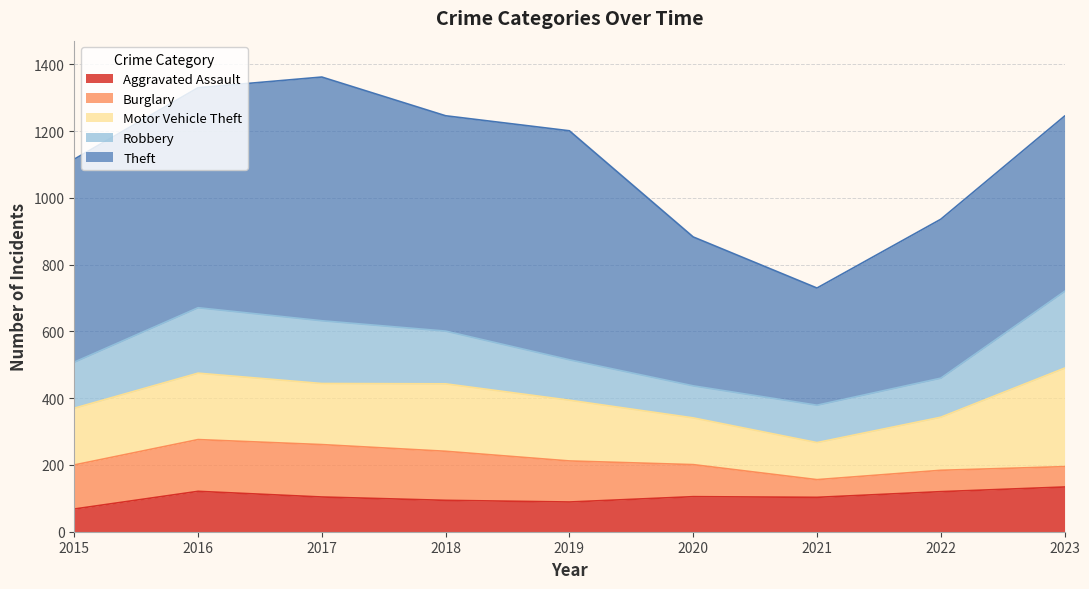

How many data points does each series have?

9